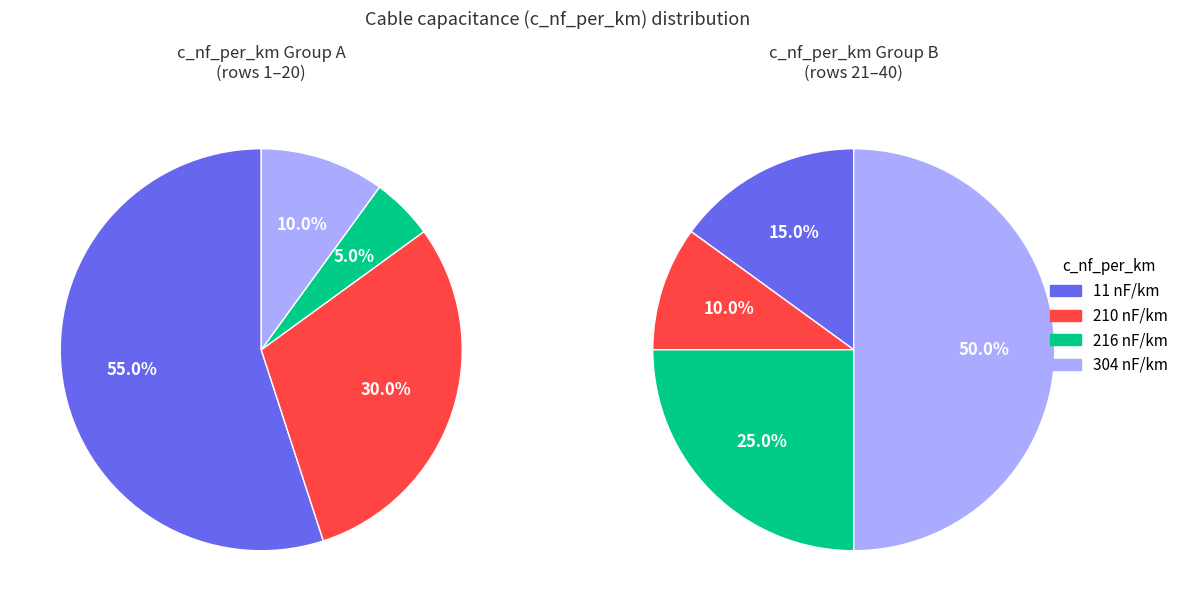

Rank the categories by value from lowest to highest.

216, 210, 304, 11